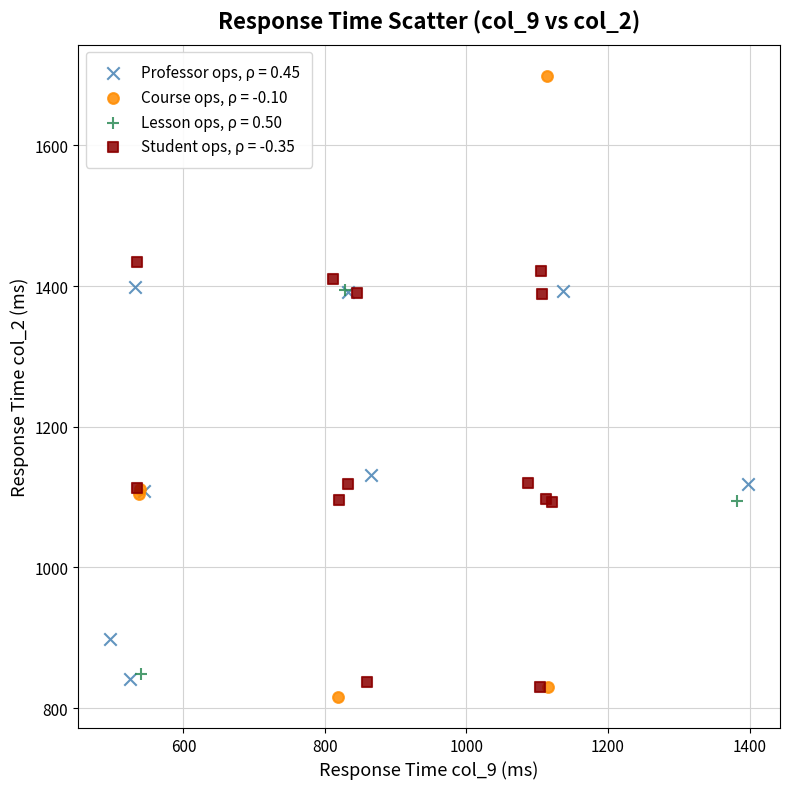

Which series contains the highest Y value?

Course ops, ρ = -0.10